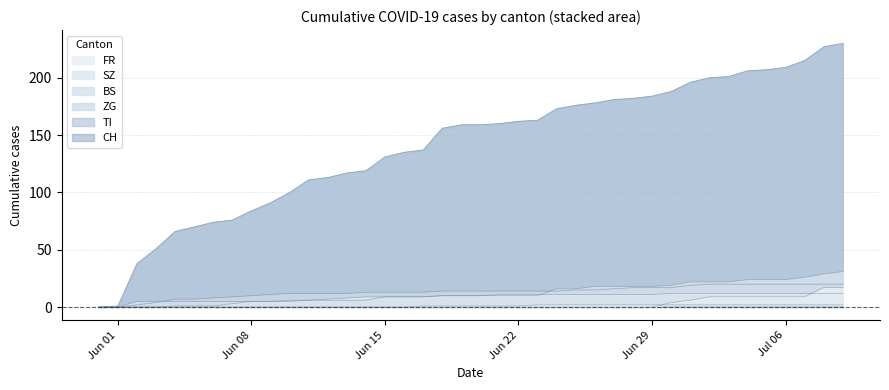

Is it true that CH equals 291 at Jun 22?

False